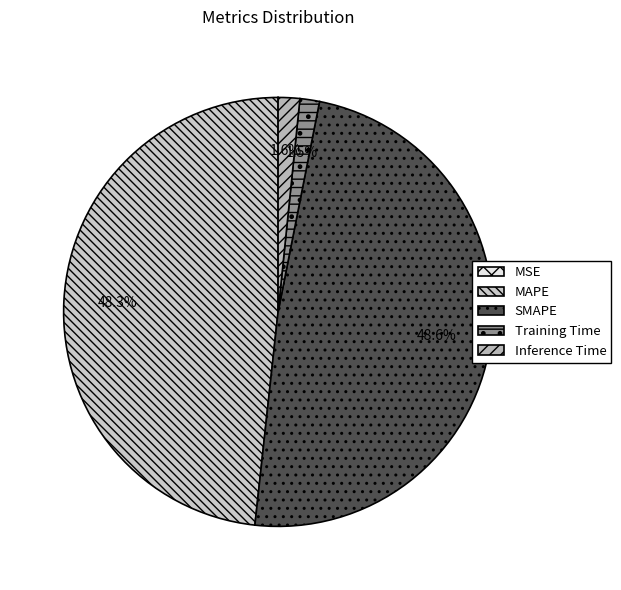

To the nearest percent, what percentage of the pie is Training Time?

1%